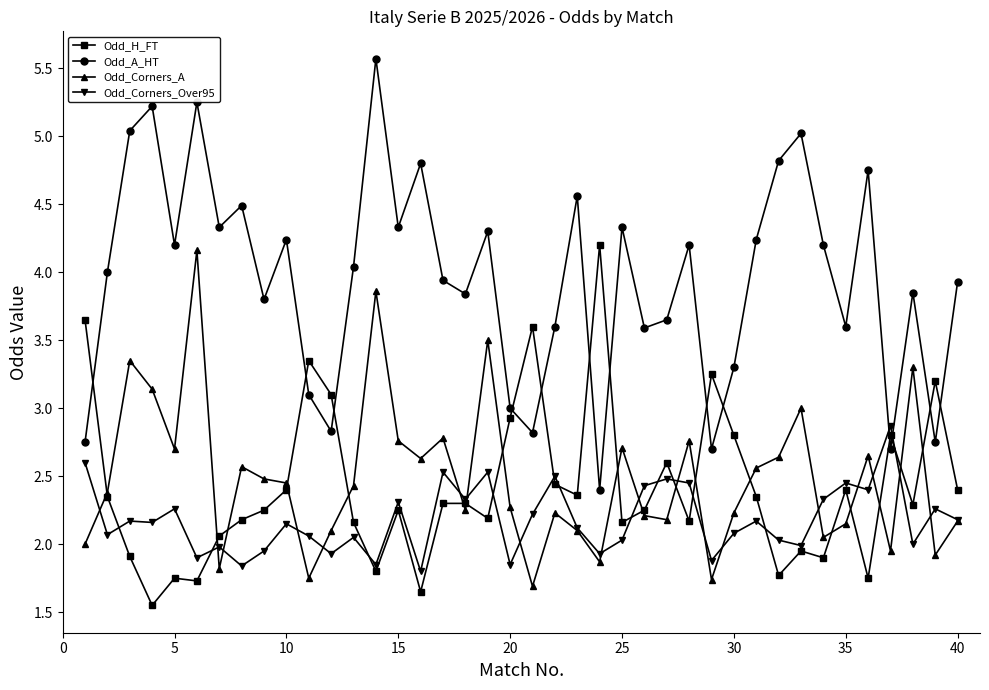

Which series has the largest total across all categories?

Odd_A_HT